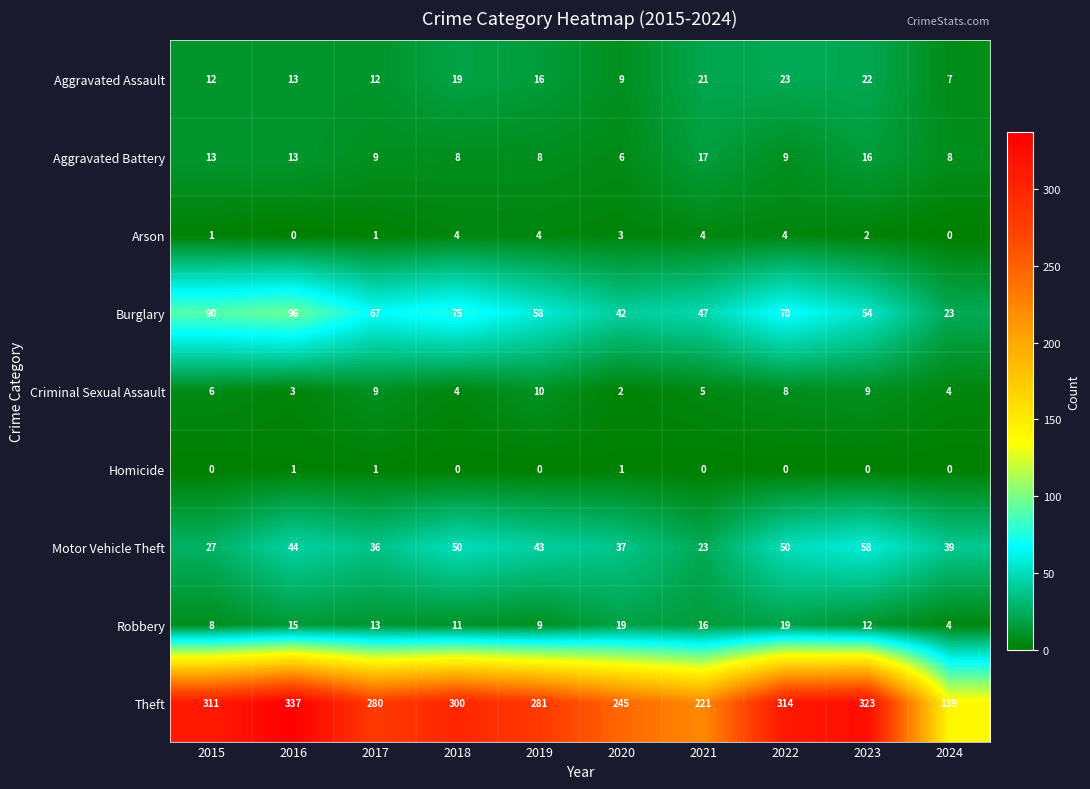

Which series has the widest spread of values?

Theft